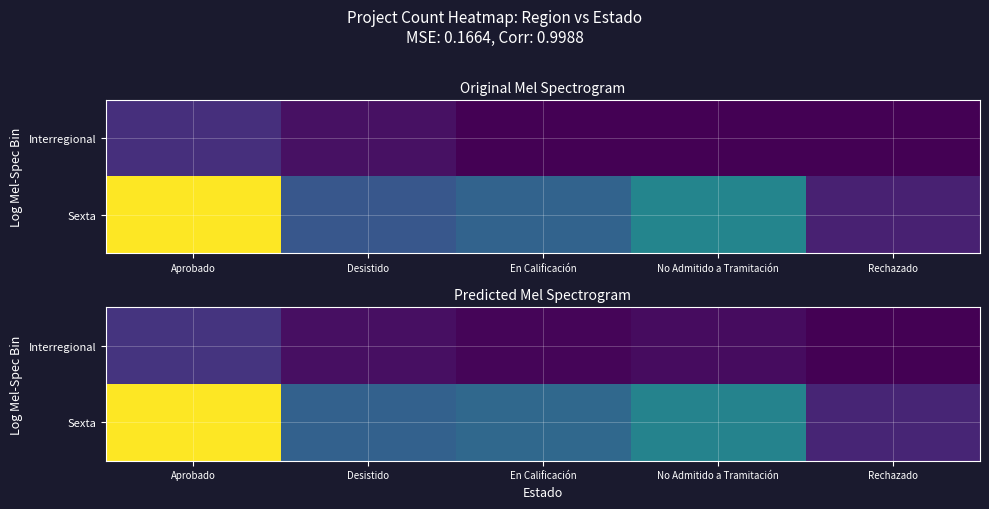

True or false: Interregional has a value of 0.0 at Rechazado.

True